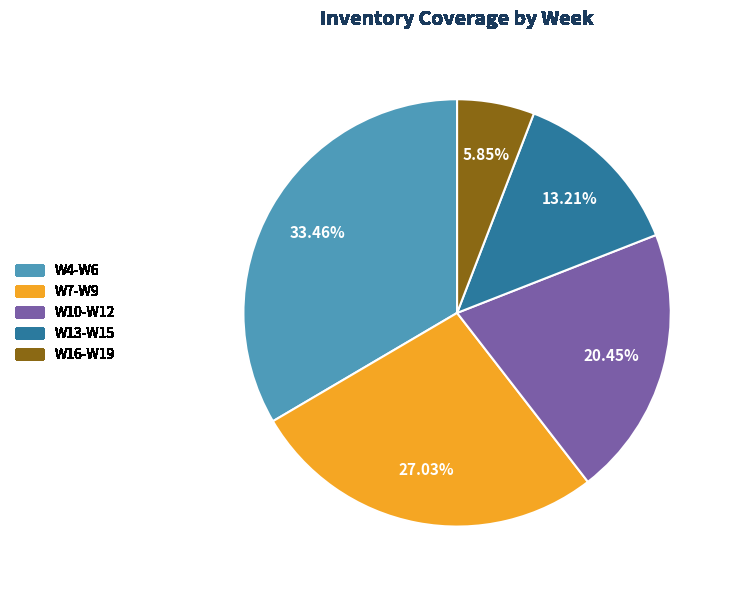

How many segments does this pie chart have?

5